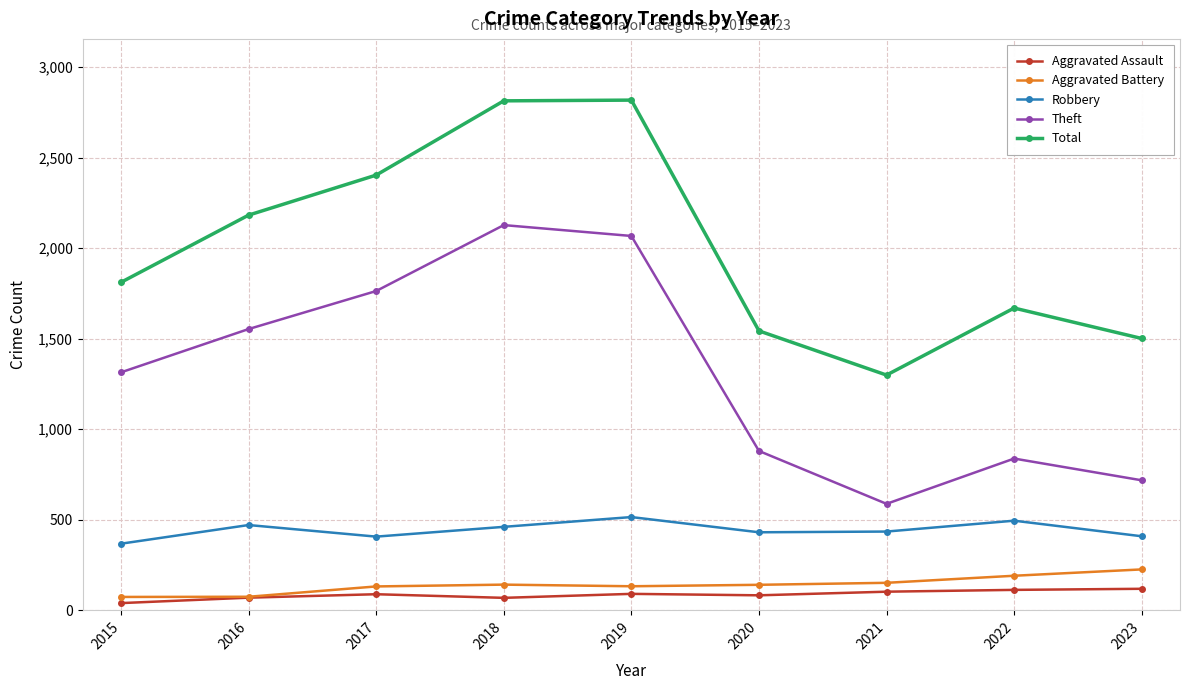

At which label does Theft reach its minimum?

2021